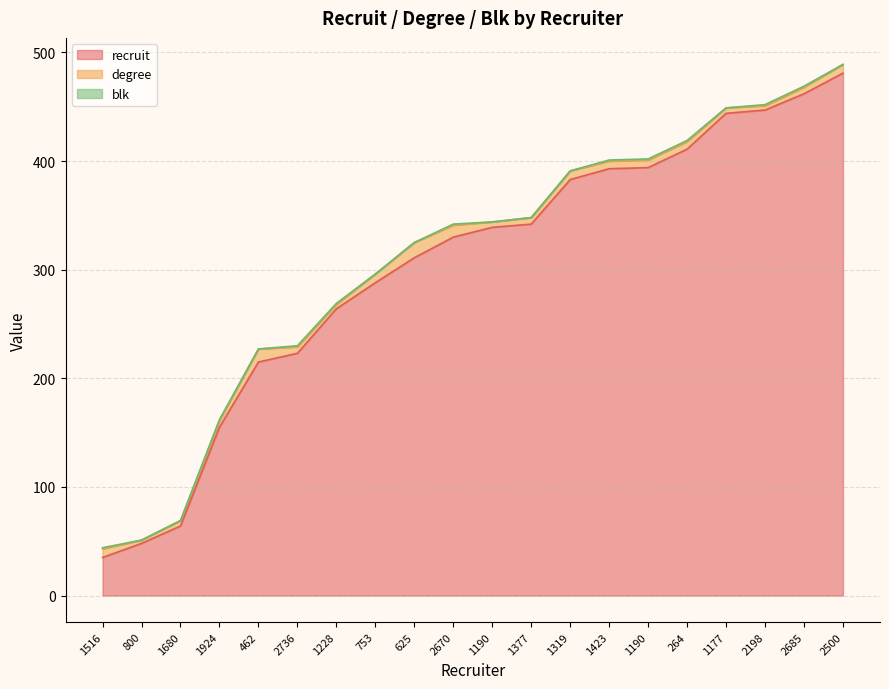

Read the recruit value at 2685, to the nearest 10.

460